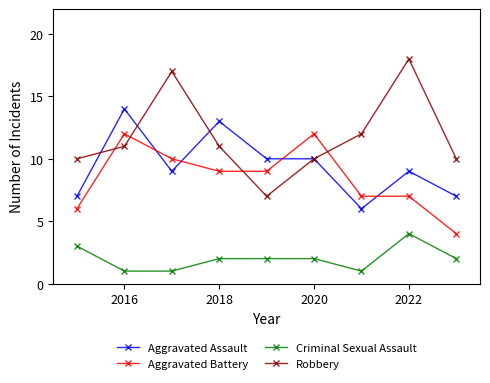

What is the maximum value shown in the chart?

18